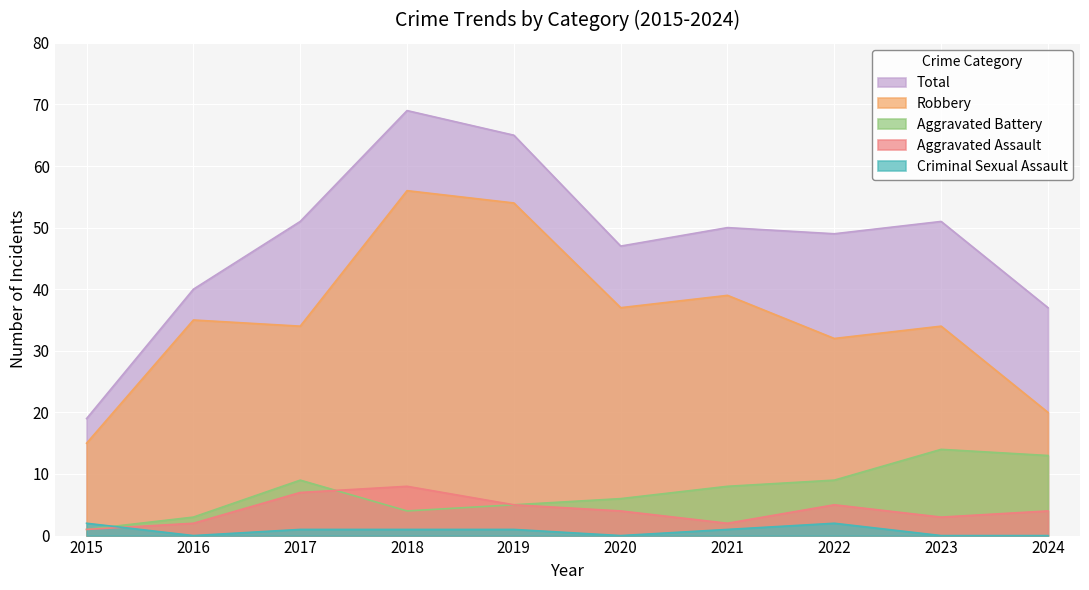

True or false: Criminal Sexual Assault and Robbery cross at least once.

False